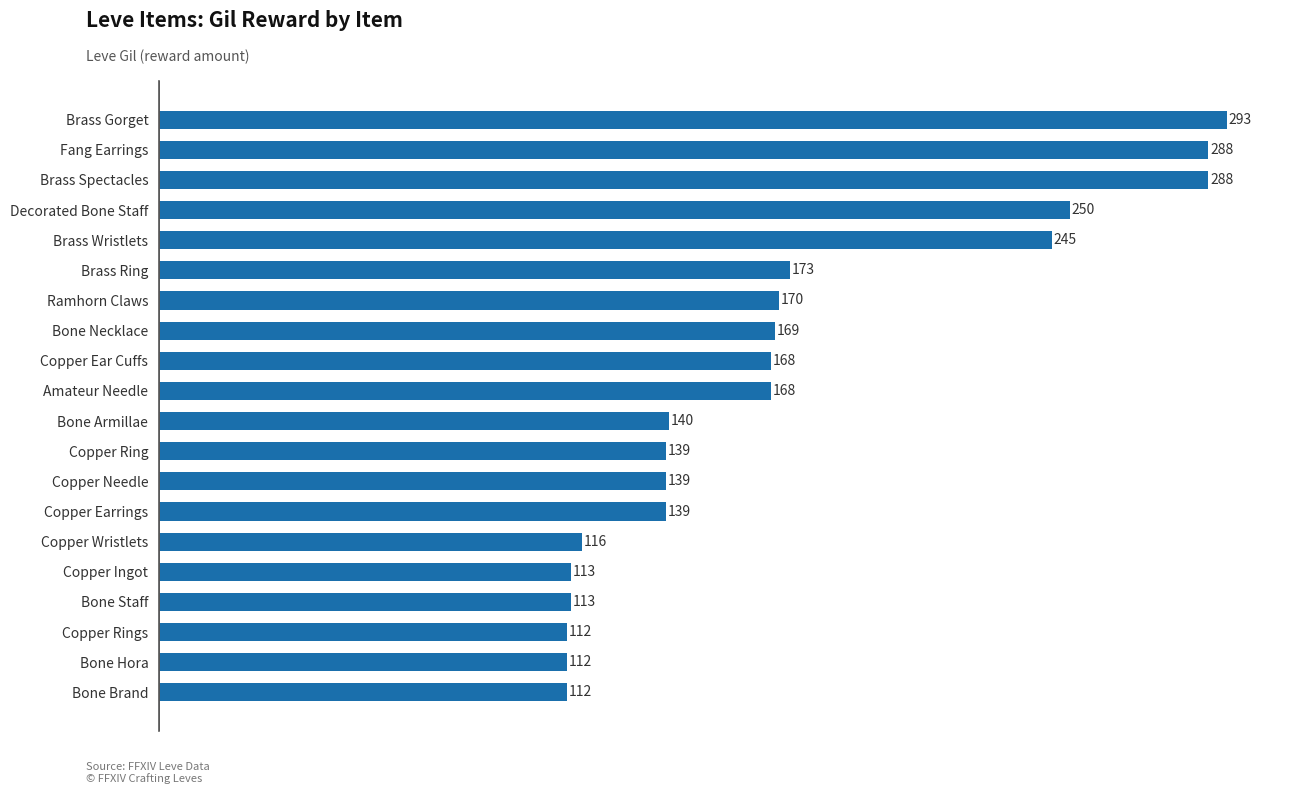

What is the difference between the second highest and second lowest values?

176